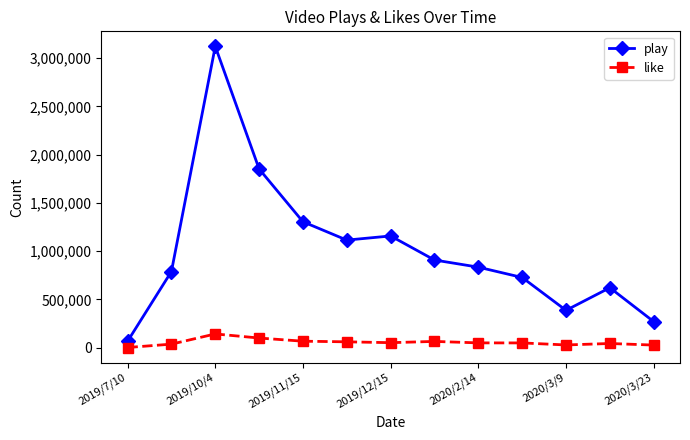

True or false: like and play intersect in this chart.

False